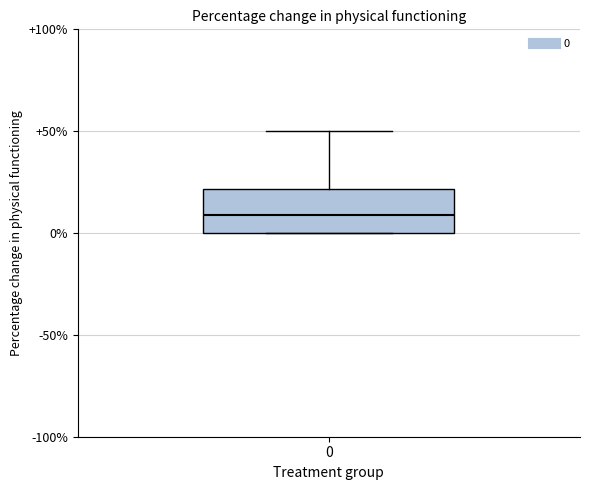

Where is the lower edge of the box at x = 0 on the y-axis? The values are not printed on the chart, so give them approximately, as read against the axis.

0